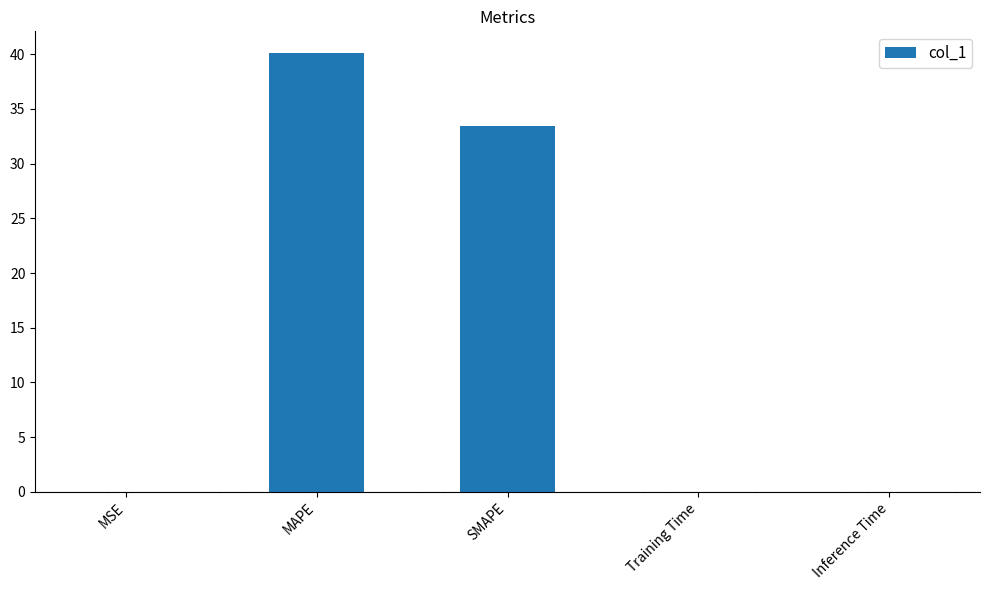

What is the change in value from MAPE to SMAPE?

-6.7